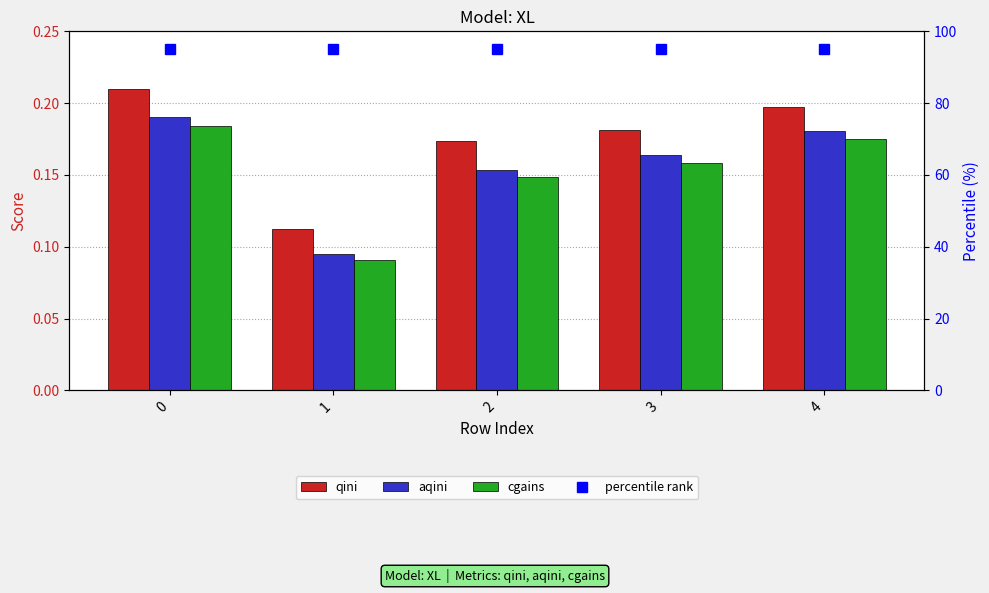

How many distinct data groups are displayed?

3